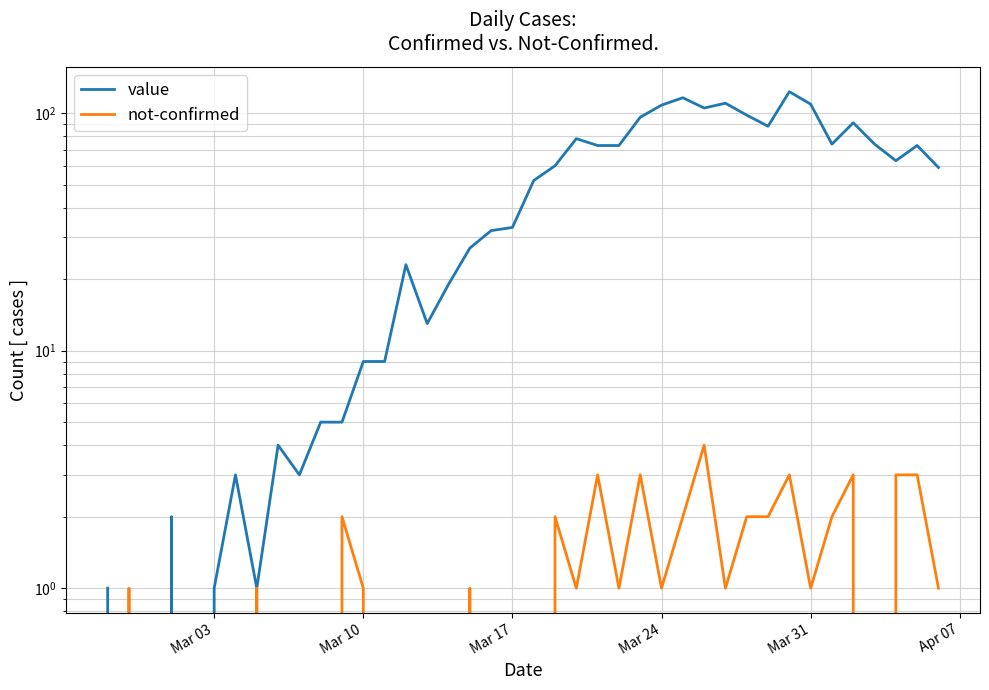

What is the difference between the second highest and minimum values in the not-confirmed series?

3